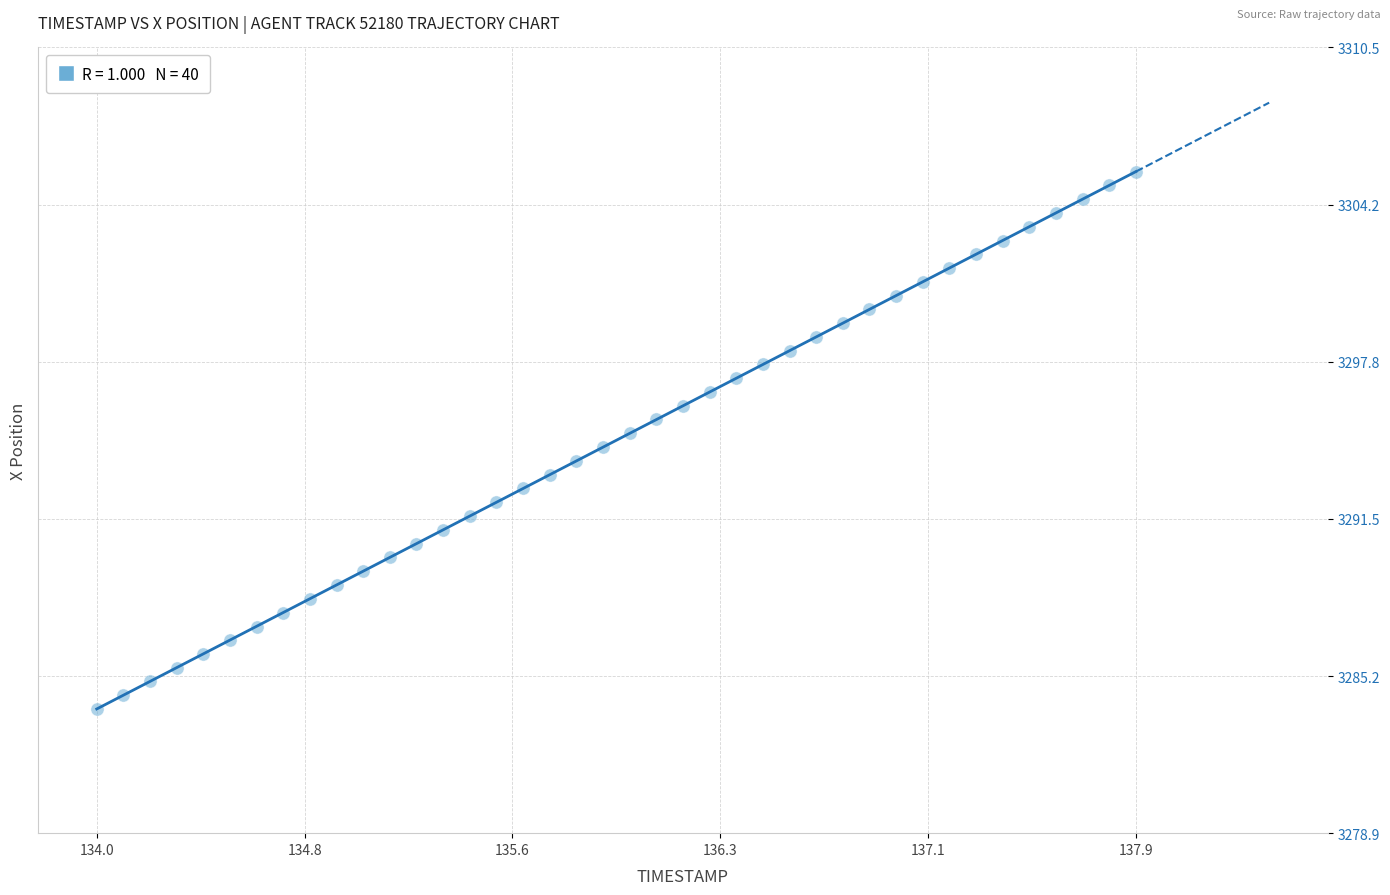

What is the range of Y values (max minus min)?

21.6